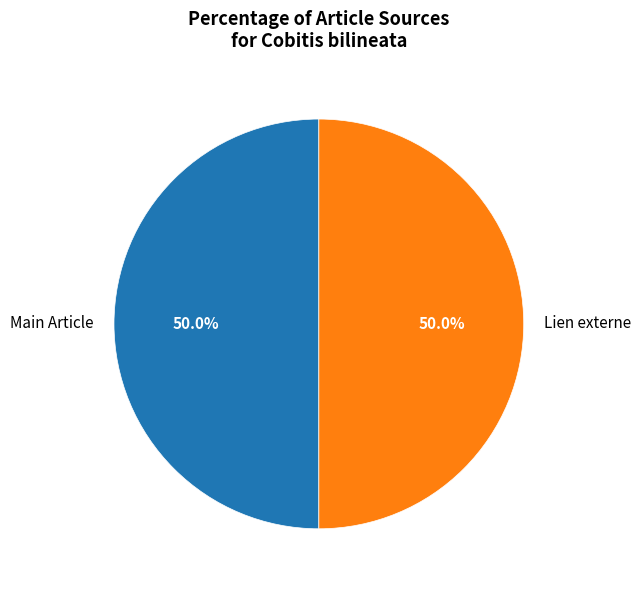

What percentage is NOT represented by Lien externe?

50.0%